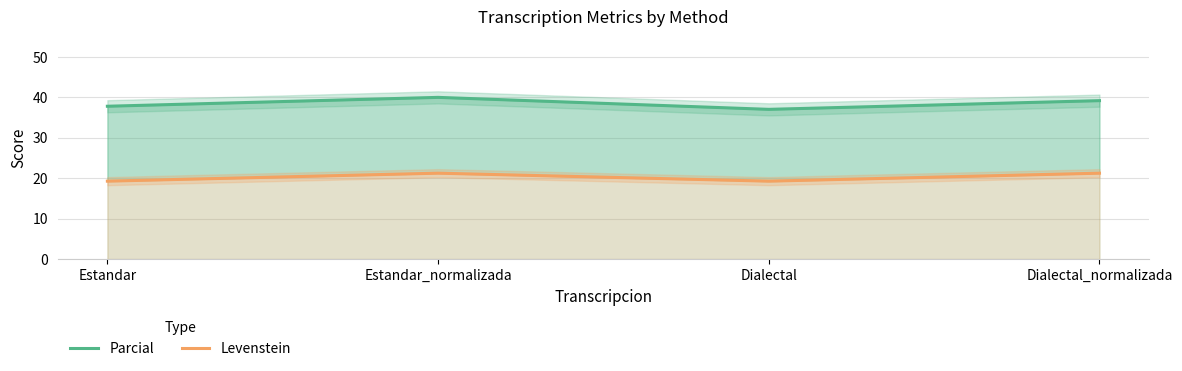

At Estandar, list the series in order from smallest to largest.

Levenstein, Parcial